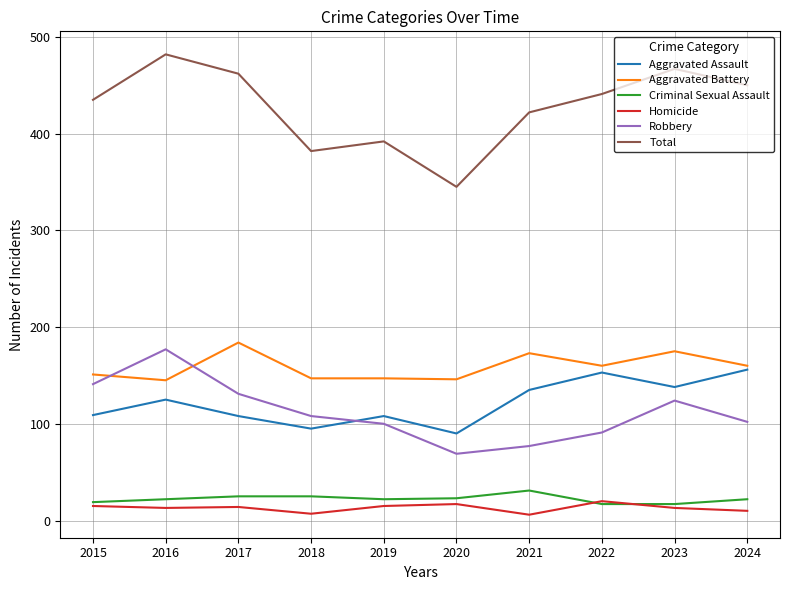

At which category does Total reach its first local valley?

2018